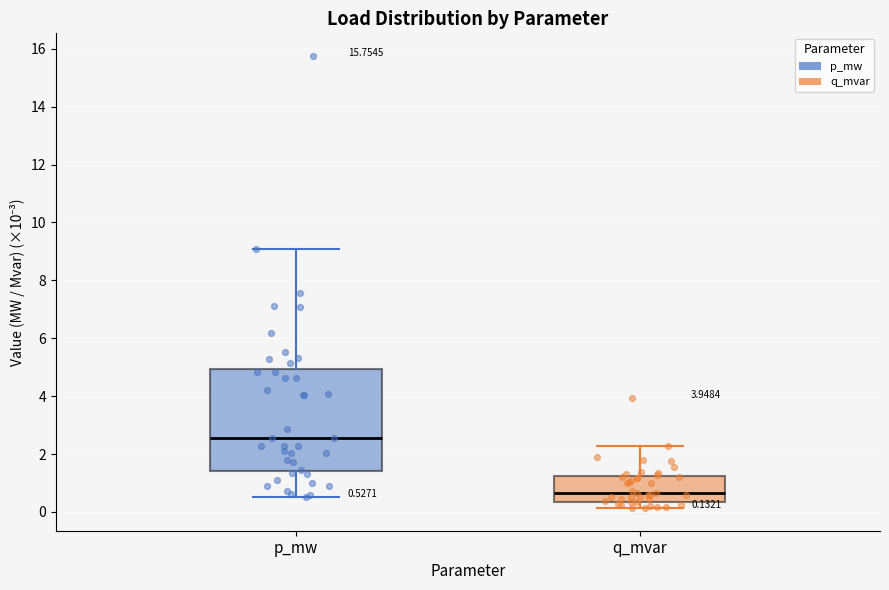

Which box's median line is the highest?

p_mw